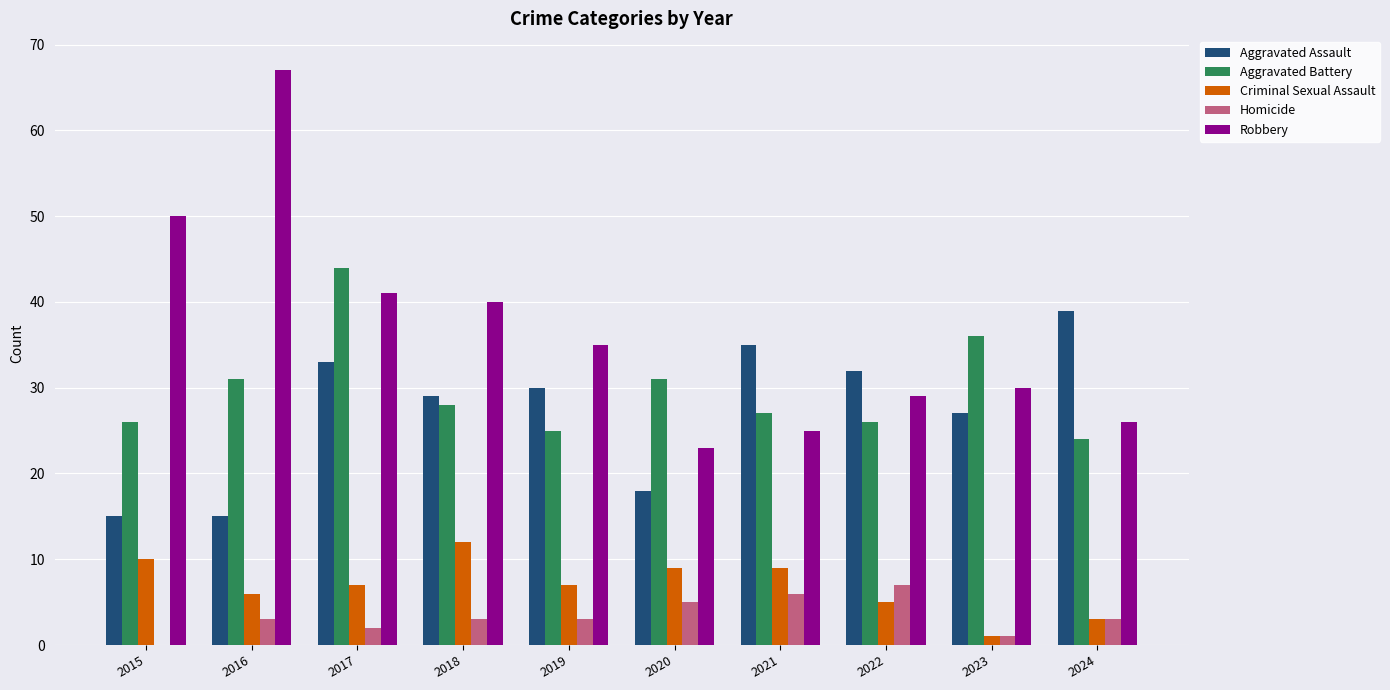

Reading left to right, what are all the values shown in this chart?

Aggravated Assault: 15	15	33	29	30	18	35	32	27	39
Aggravated Battery: 26	31	44	28	25	31	27	26	36	24
Criminal Sexual Assault: 10	6	7	12	7	9	9	5	1	3
Homicide: 0	3	2	3	3	5	6	7	1	3
Robbery: 50	67	41	40	35	23	25	29	30	26